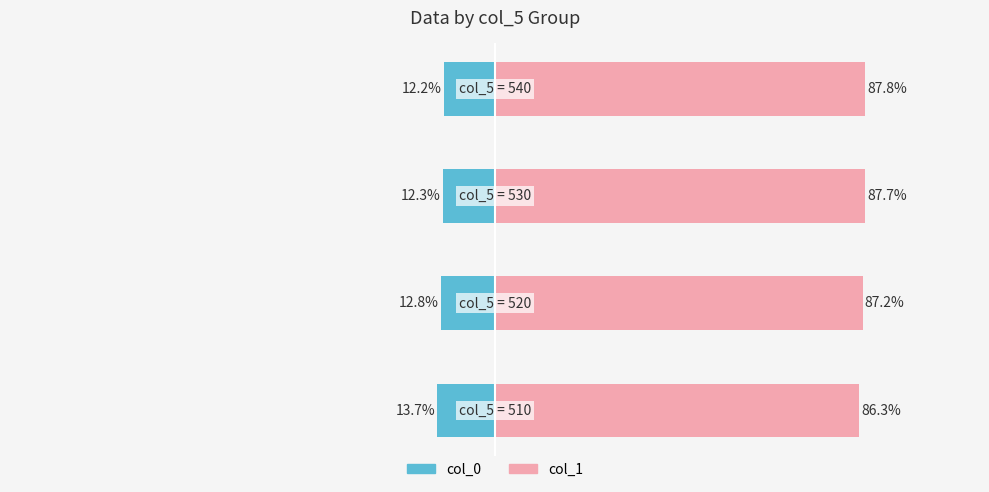

Rank the series by their average value, from lowest to highest.

col_0, col_1